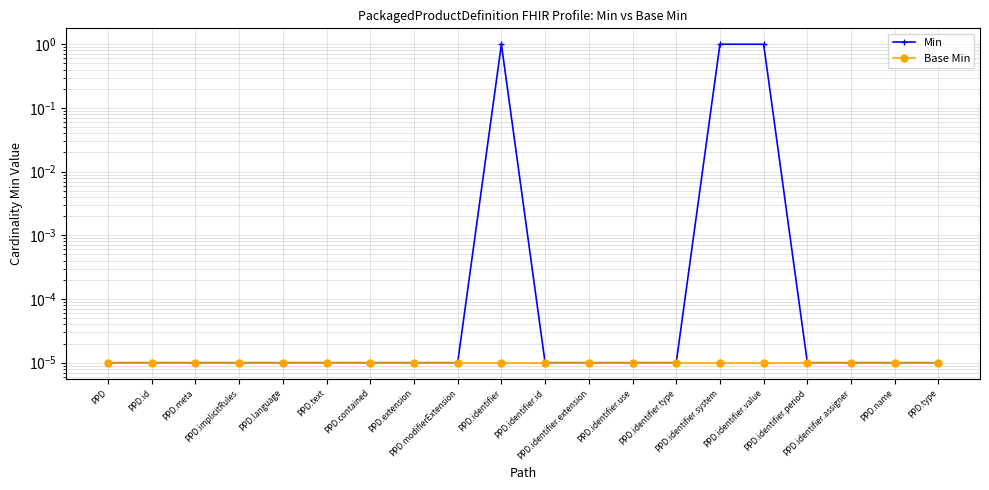

True or false: Base Min and Min cross at least once.

False